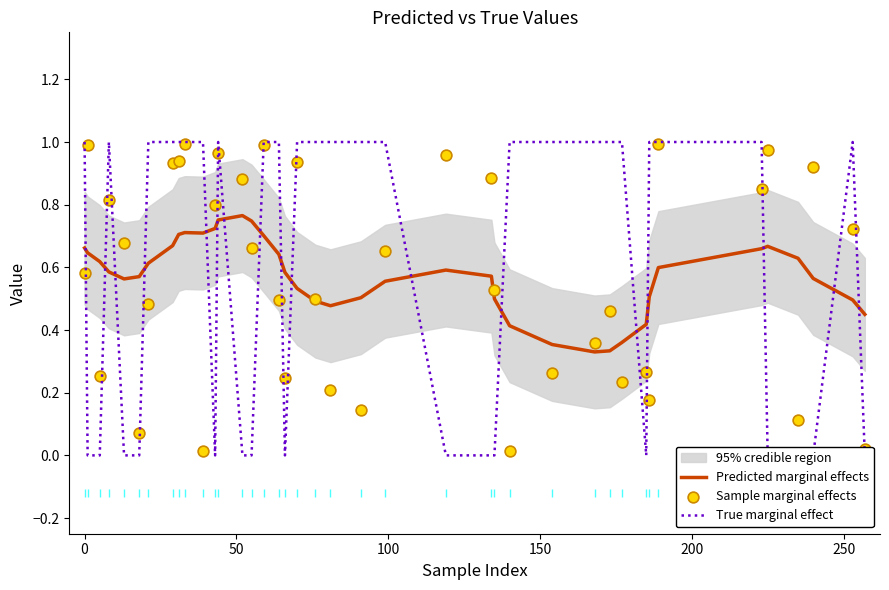

Which series has the widest spread of Y values?

True marginal effect